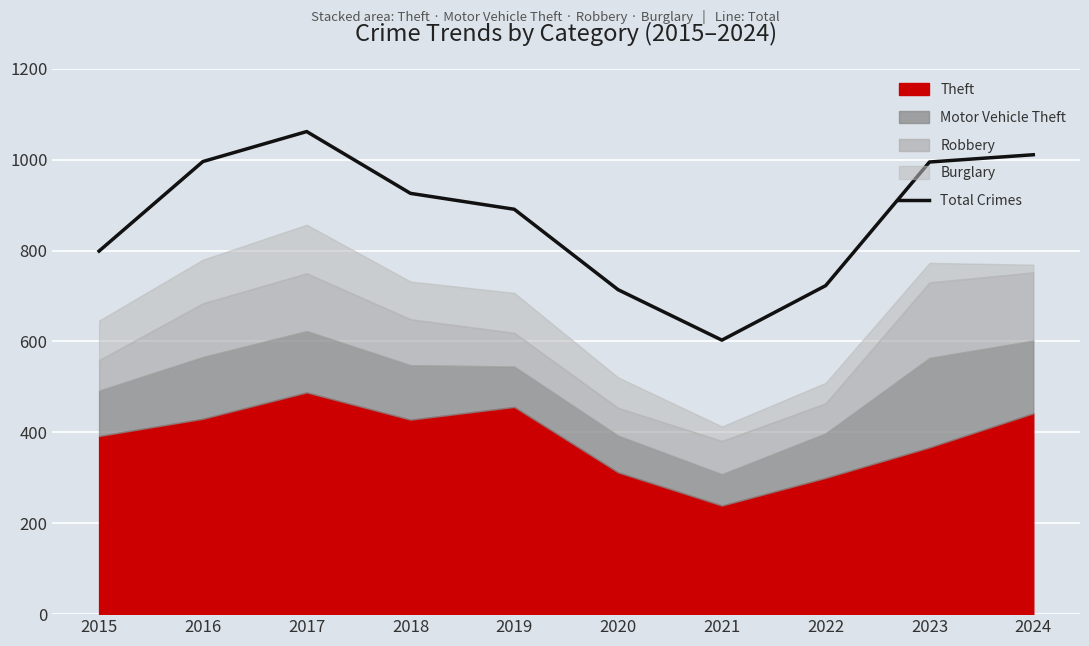

List the labels in order of value, largest first.

2017, 2024, 2016, 2023, 2018, 2019, 2015, 2022, 2020, 2021